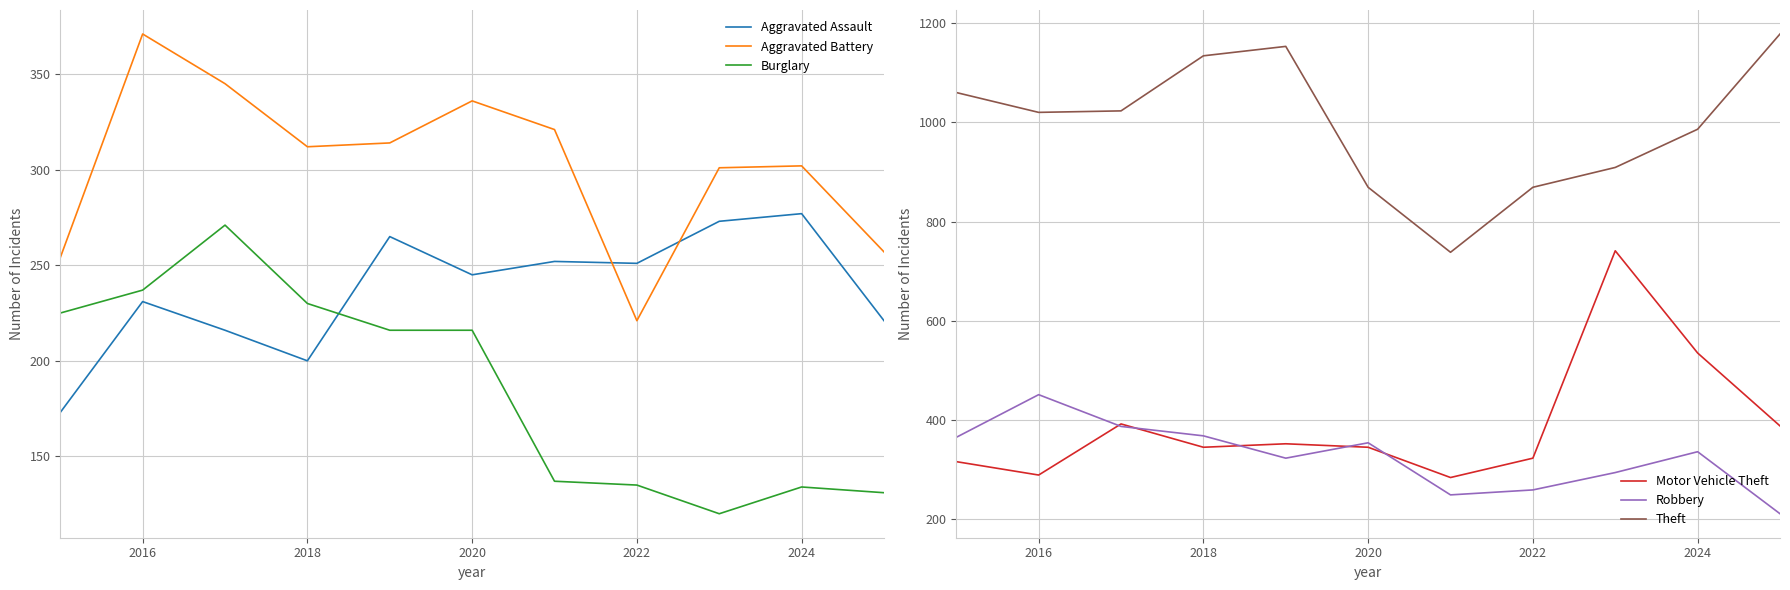

What is the difference between the second highest and minimum values in the Theft series?

415